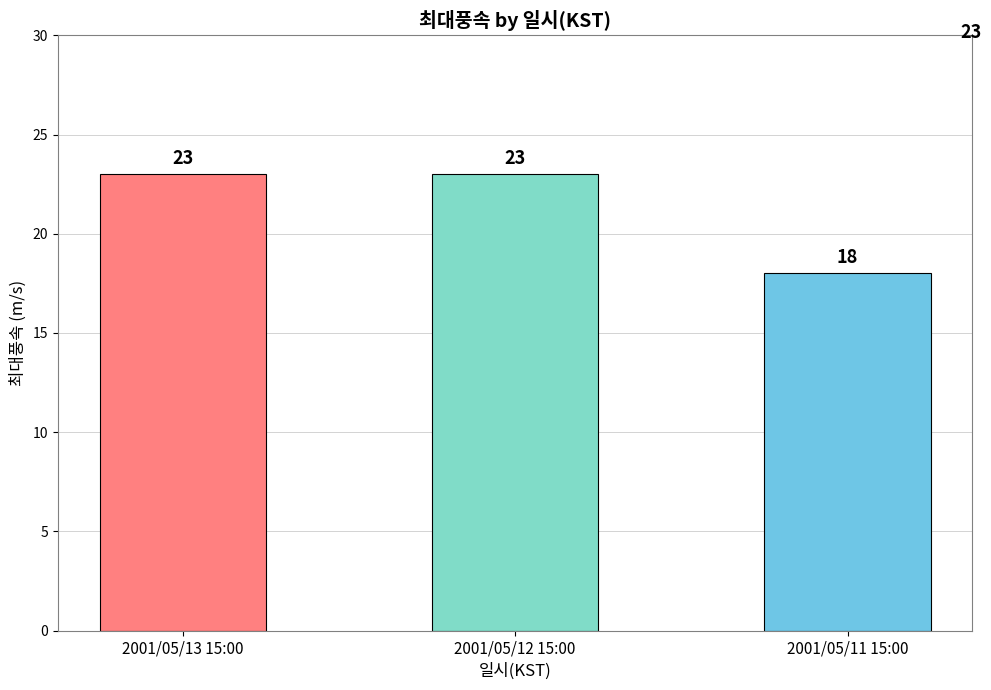

Where is the data nearest to the value 20?

2001/05/11 15:00